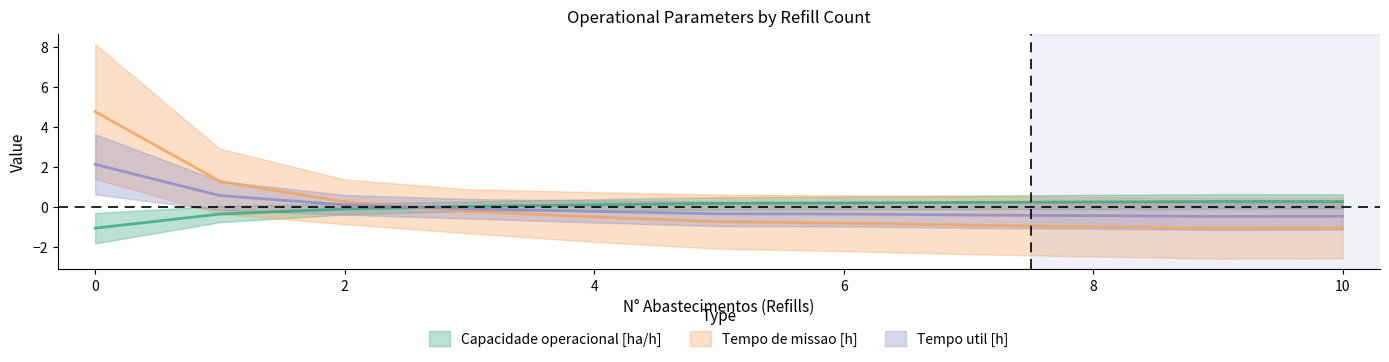

What is the total value across all series at 6?

-1.0